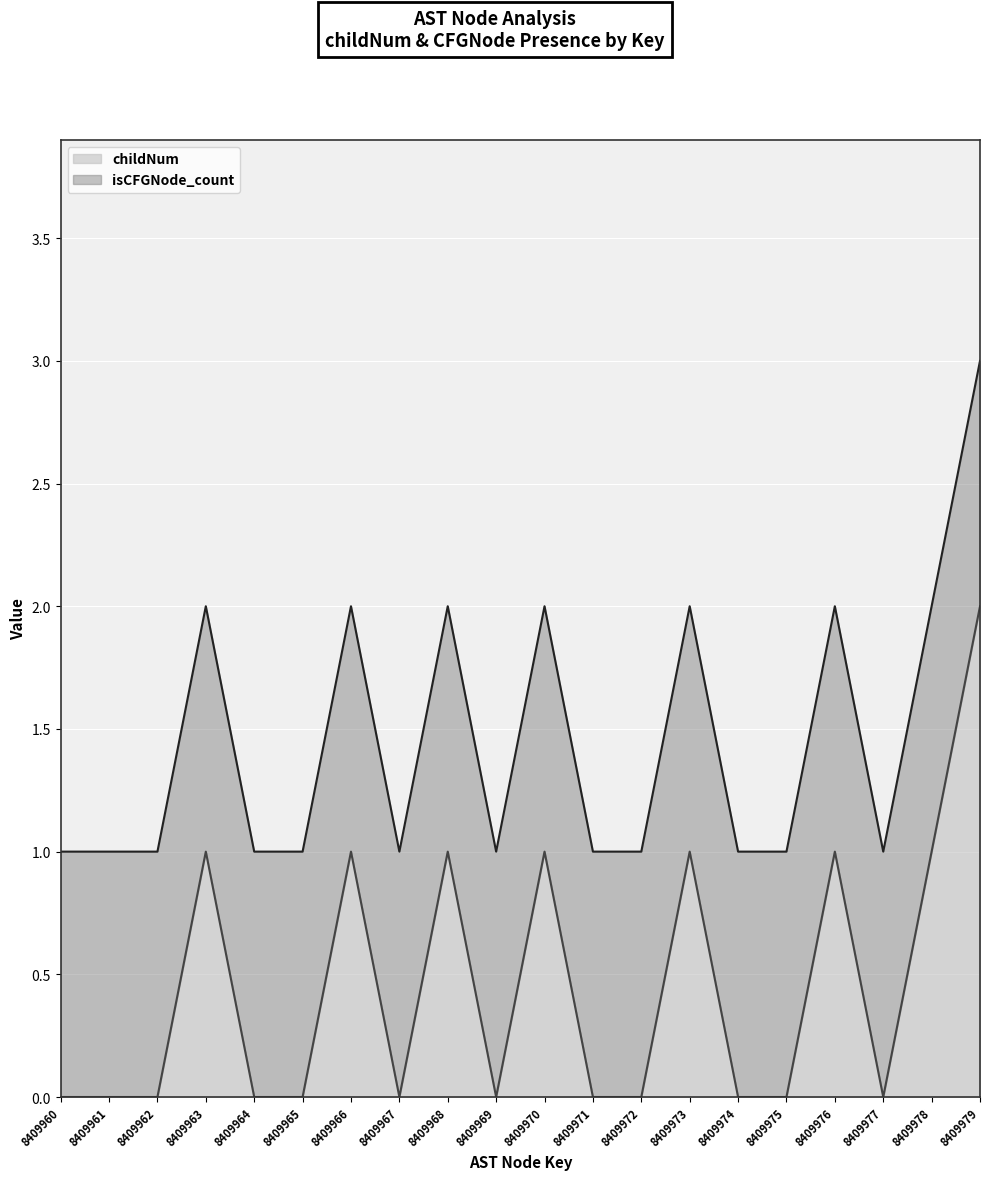

Reading left to right, list all the values displayed in this chart.

0	0	0	1	0	0	1	0	1	0	1	0	0	1	0	0	1	0	1	2